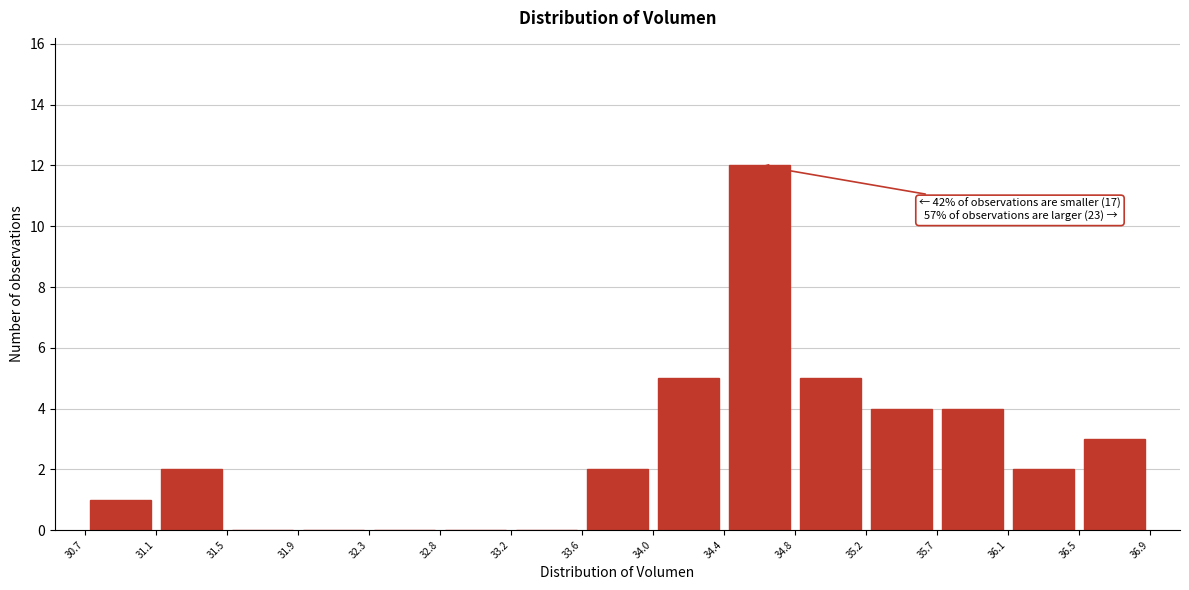

Over which range of the x-axis is the bar tallest?

34.4 to 34.8